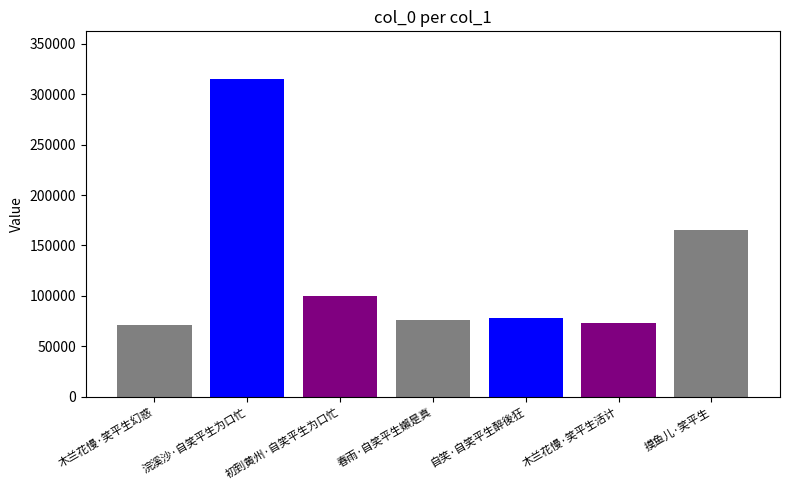

Does the chart contain any negative values?

No